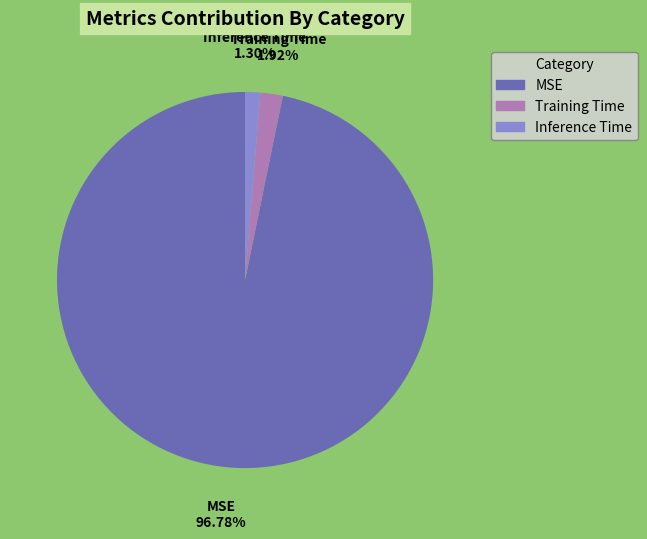

Which category has the smallest portion of the pie?

Inference Time